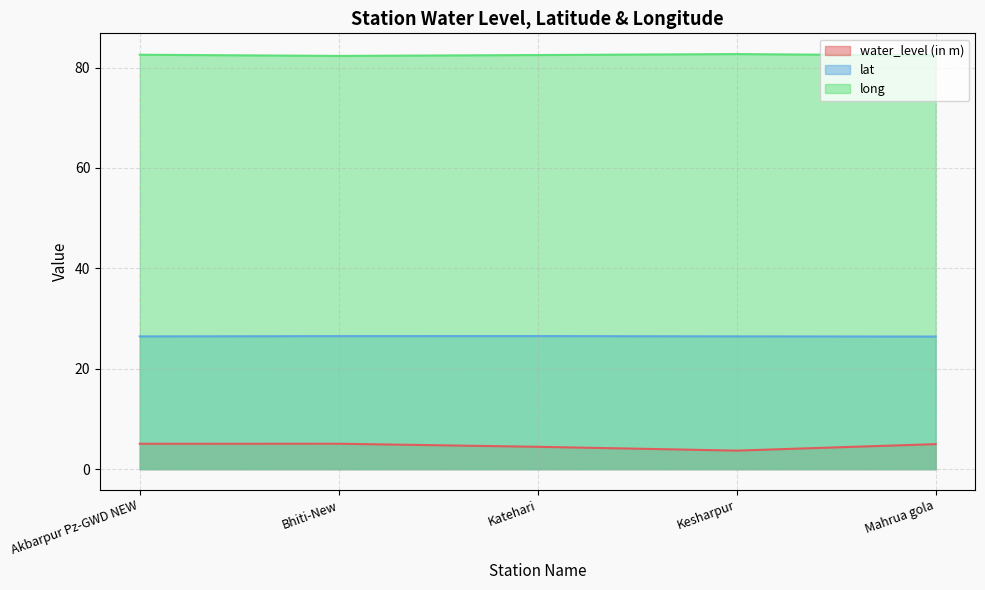

What is the spread (max minus min) of values at Katehari?

78.0